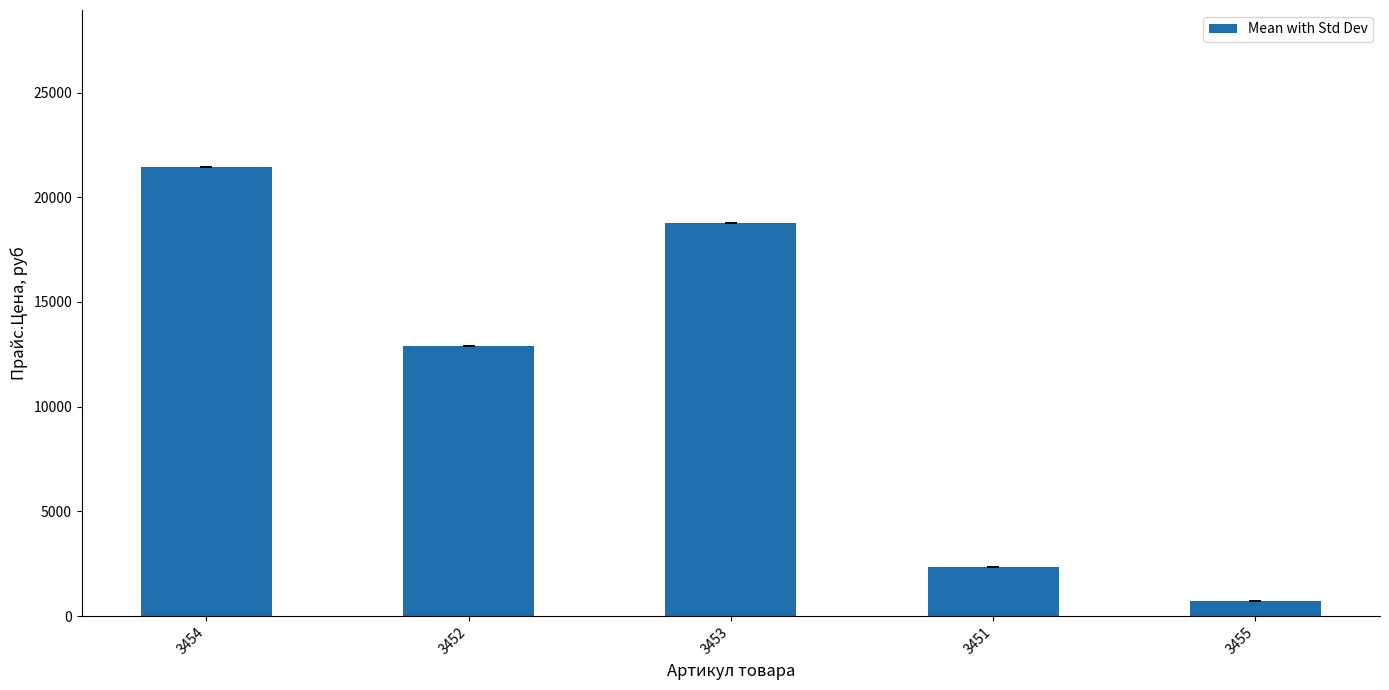

Which label corresponds to the largest value in the chart?

3454